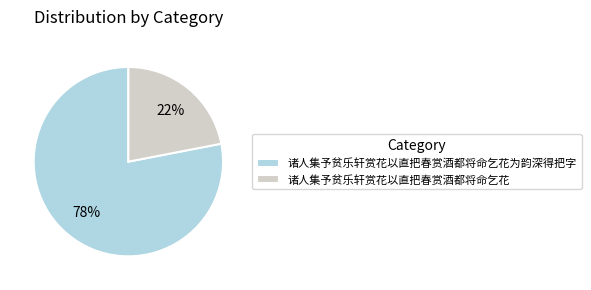

To the nearest percent, what portion does 诸人集予贫乐轩赏花以直把春赏酒都将命乞花为韵深得把字 represent?

78%